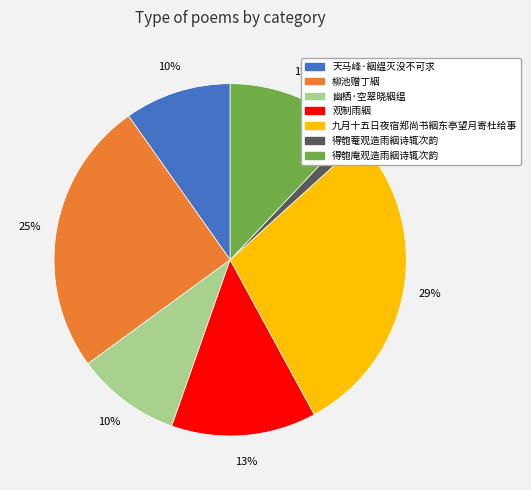

Does any single category account for the majority?

No